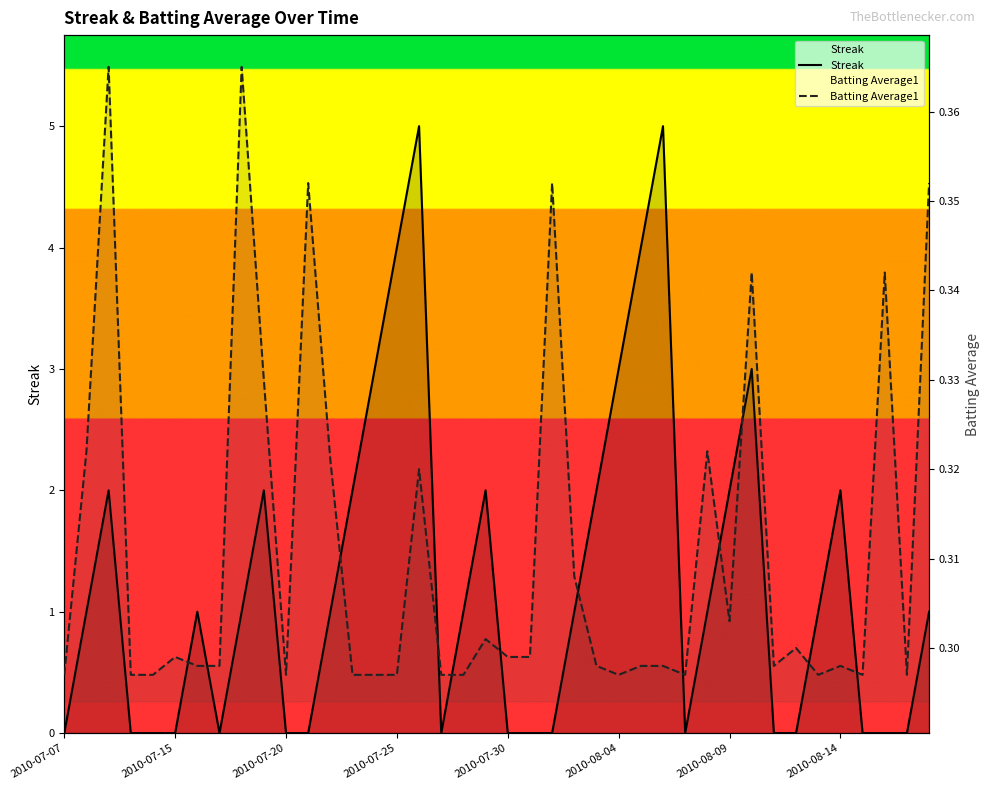

In Batting Average1, how many points are higher than both neighbors (excluding endpoints)?

12